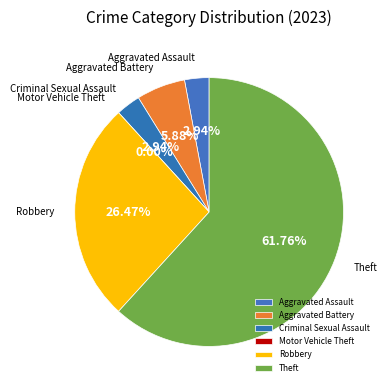

Combined, what portion of the pie is Aggravated Assault and Theft?

64.7%